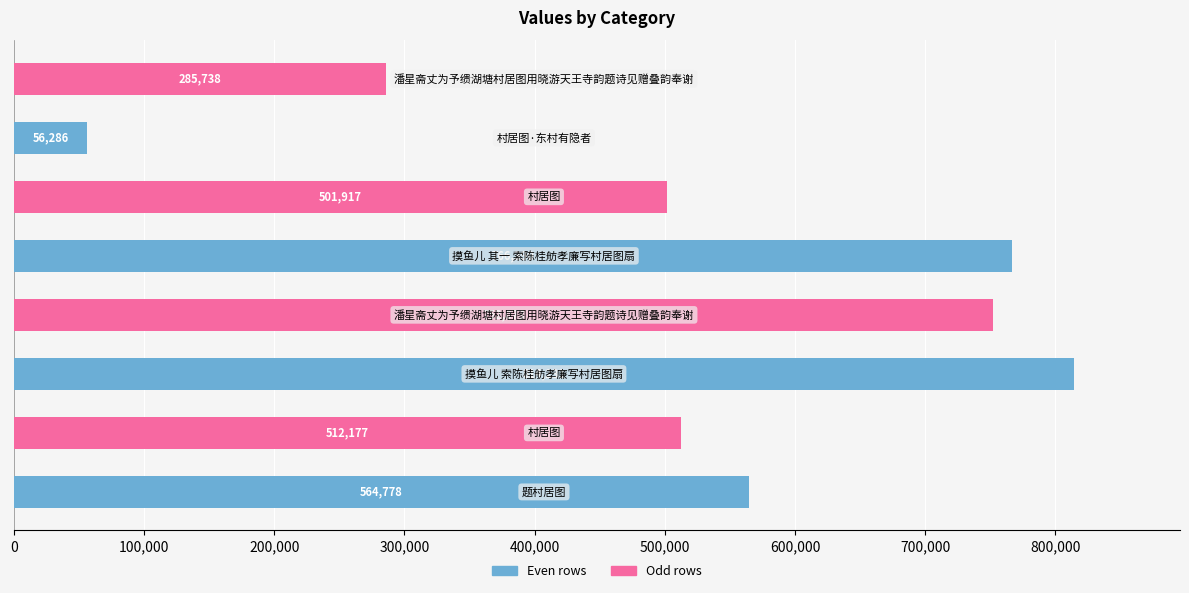

Are the bars grouped side by side (vs. stacked)?

No